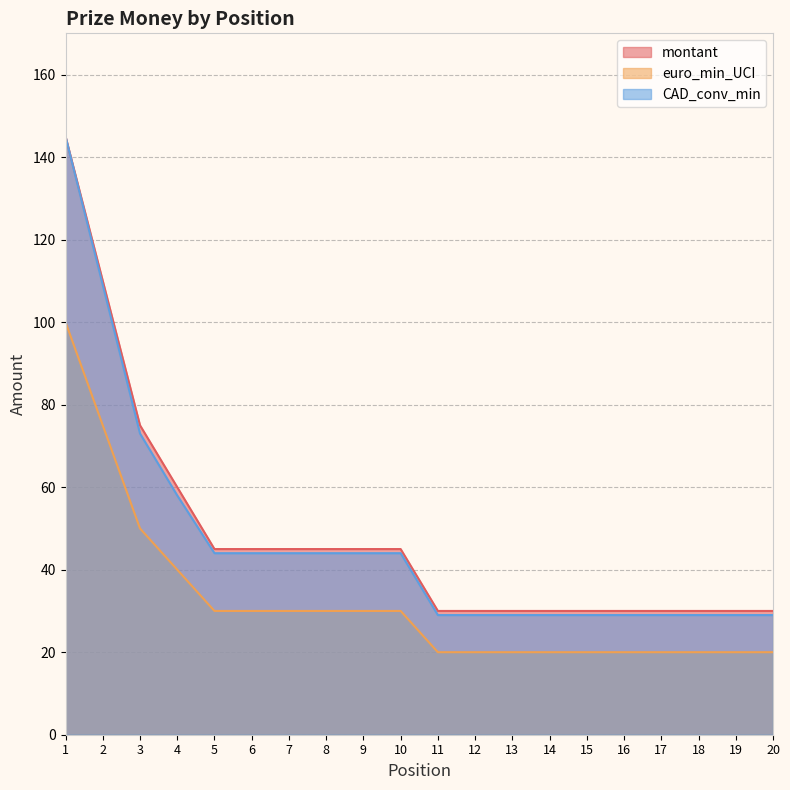

What is the difference between the montant values at 9 and 20?

15